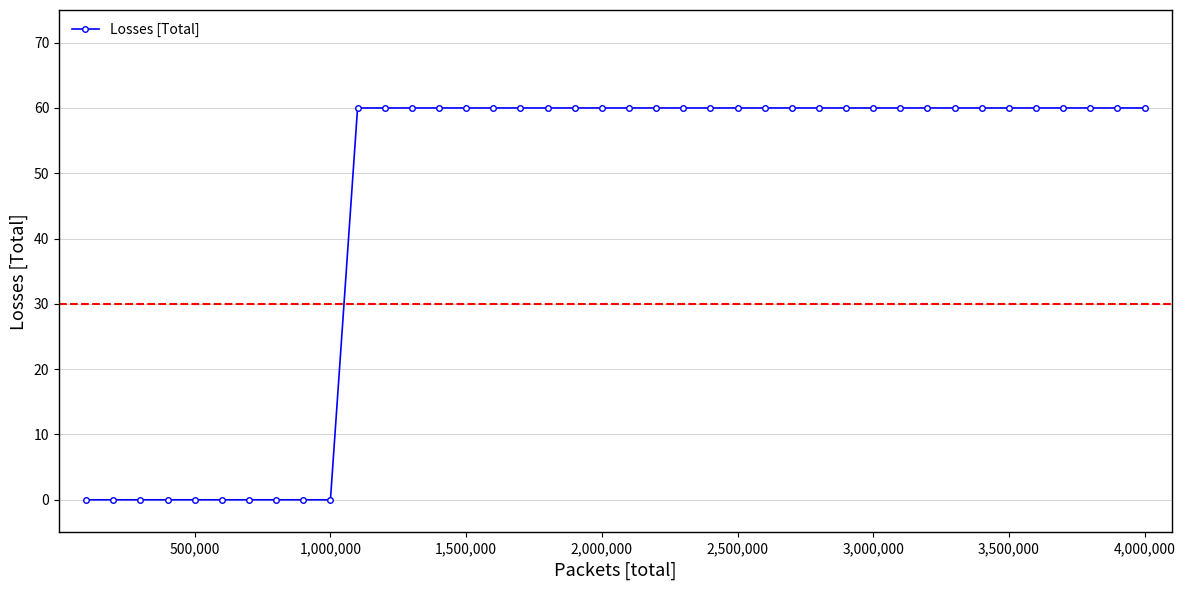

What is the average value?

45